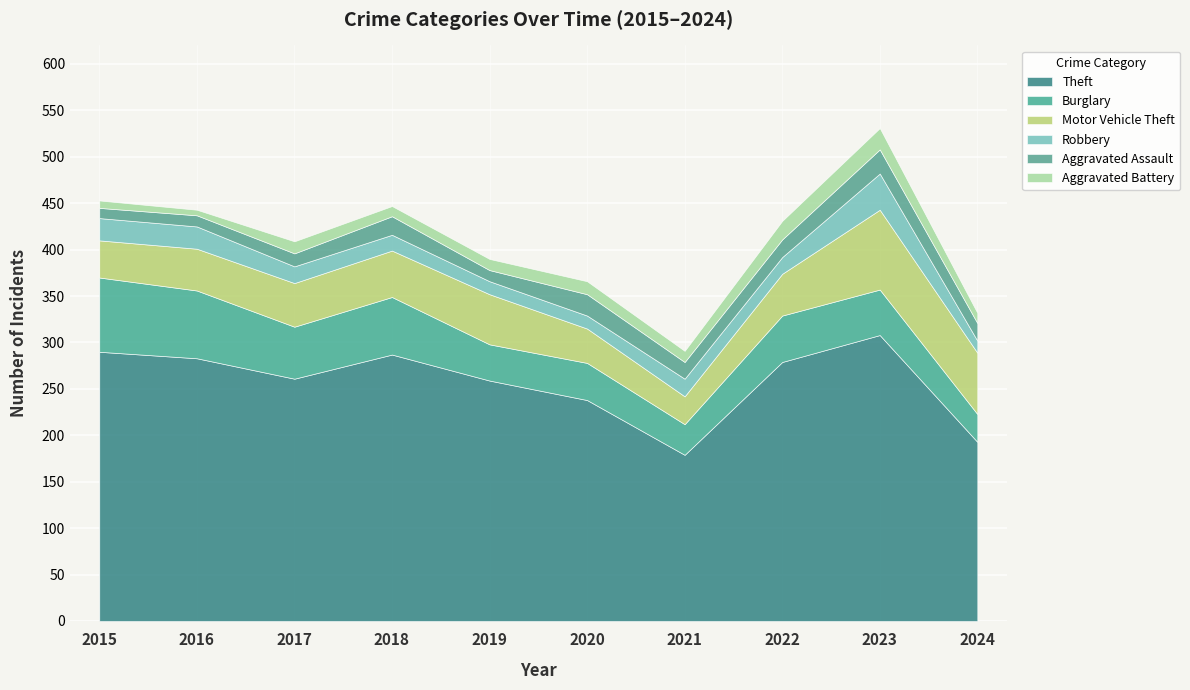

At which label does Robbery reach its minimum?

2024